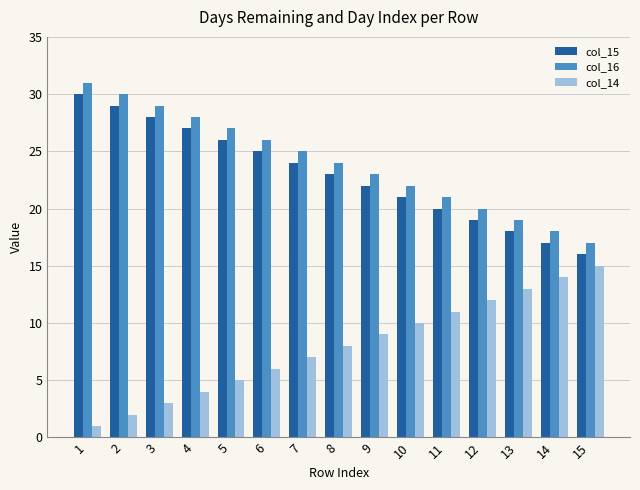

How many distinct data groups are displayed?

3